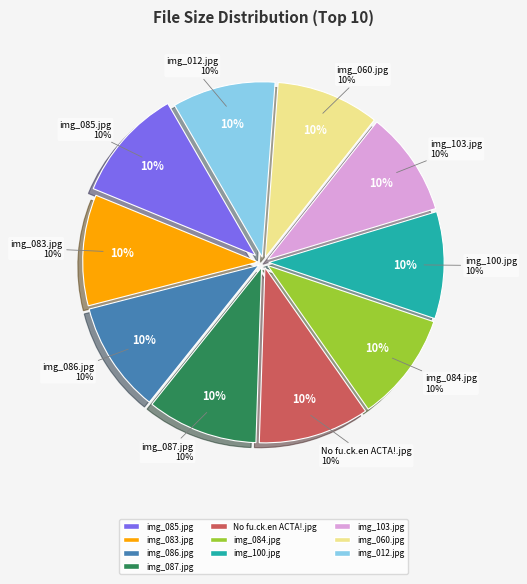

True or false: No fu.ck.en ACTA!.jpg accounts for 1% of the total.

False